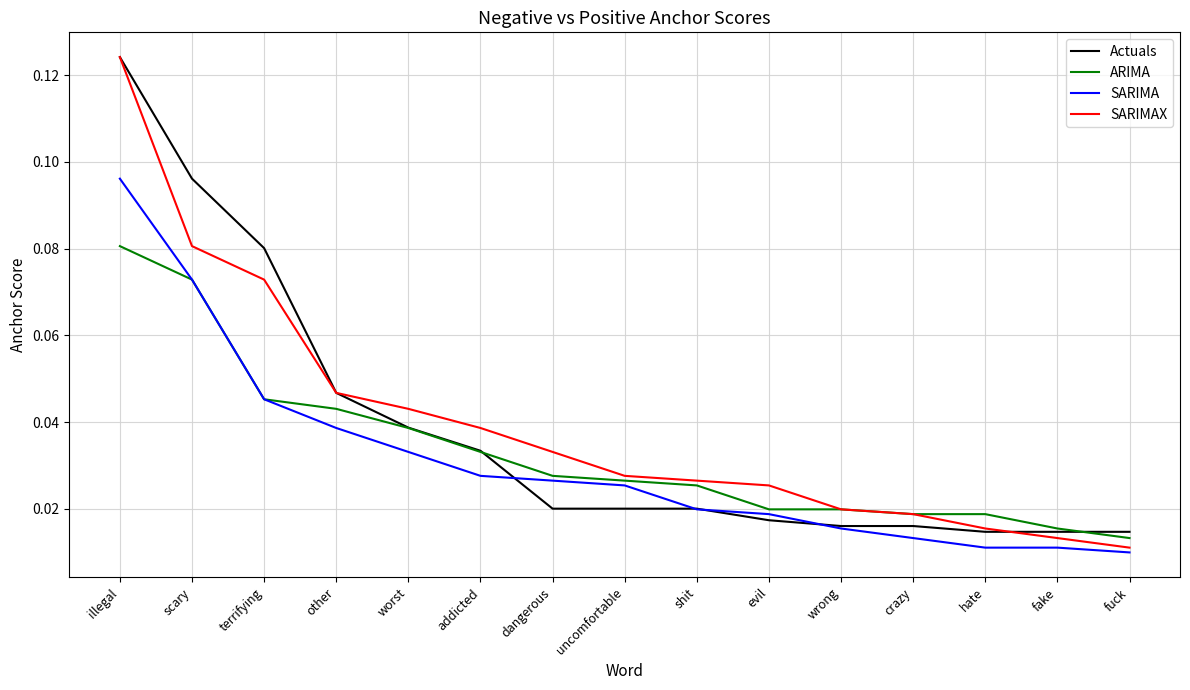

What position from the left is illegal?

1